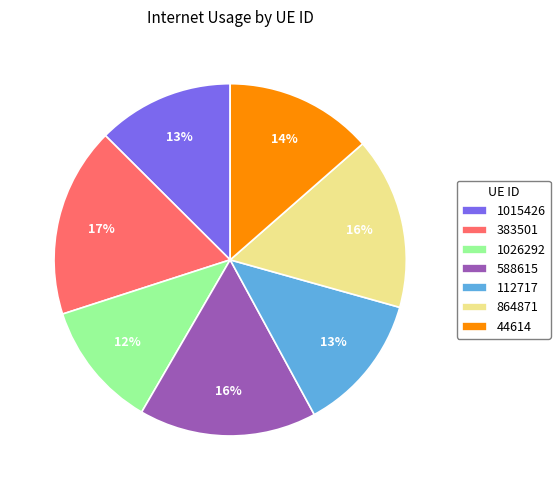

What percentage is the 1026292 slice, to the nearest percent?

12%